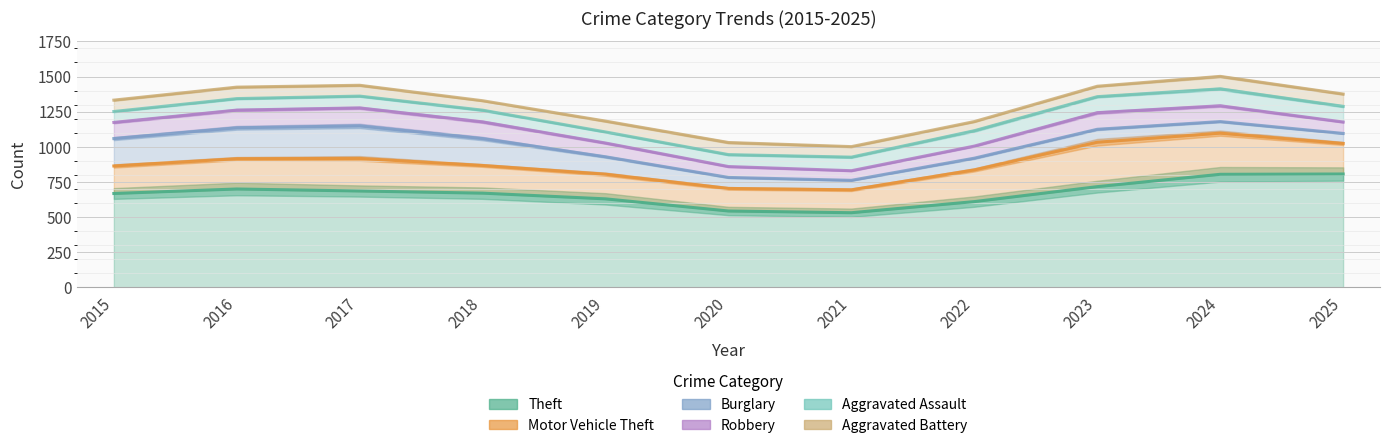

What are all the series names shown in the legend?

Theft, Motor Vehicle Theft, Burglary, Robbery, Aggravated Assault, Aggravated Battery